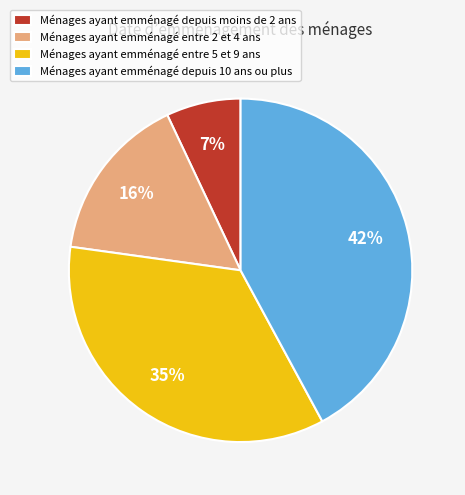

To the nearest percent, what is the difference between the largest and smallest slice percentages?

35%